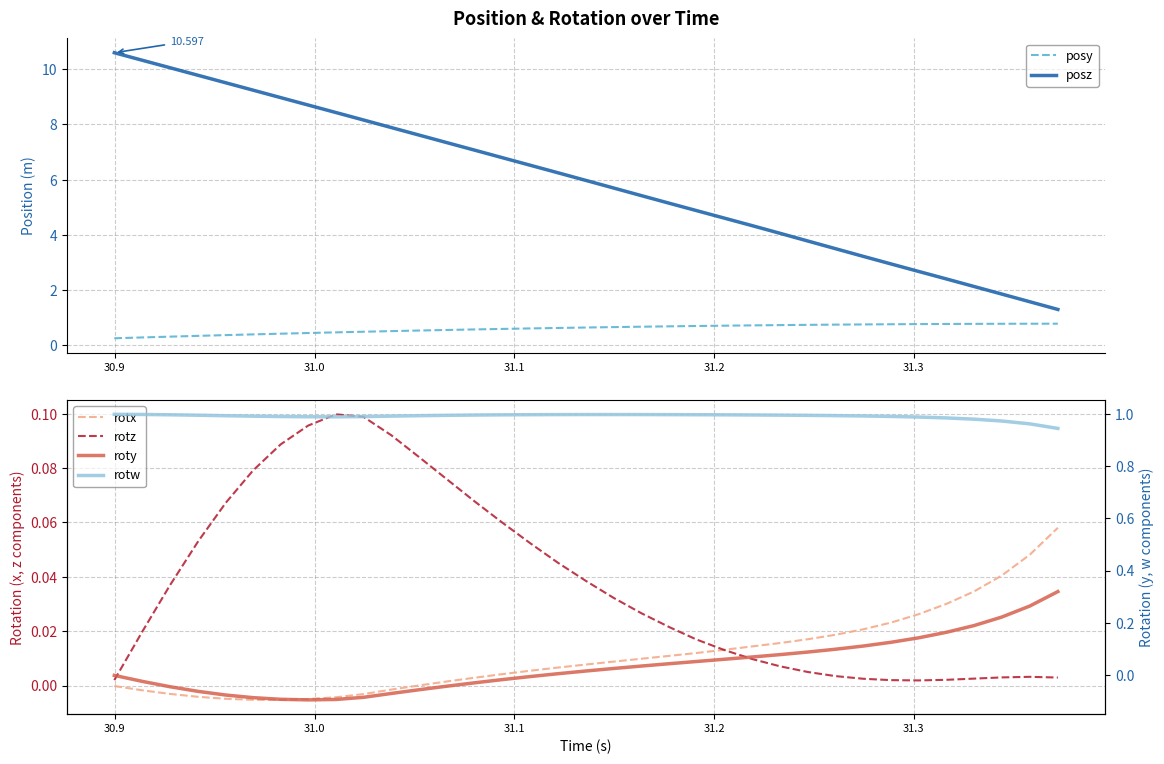

Which series has the largest total across all categories?

posz